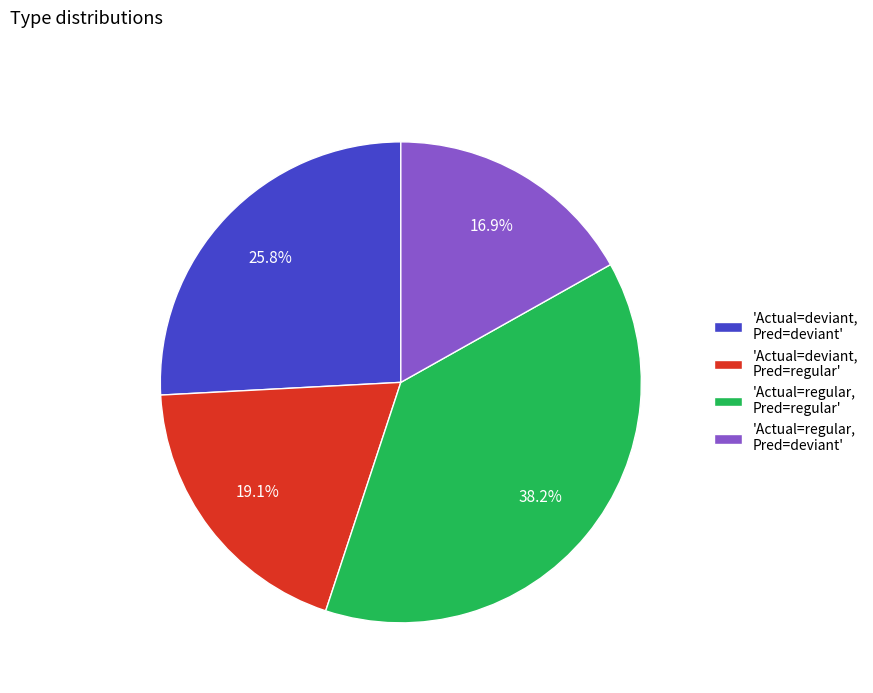

What is the largest slice in the pie chart?

'Actual=regular, Pred=regular'